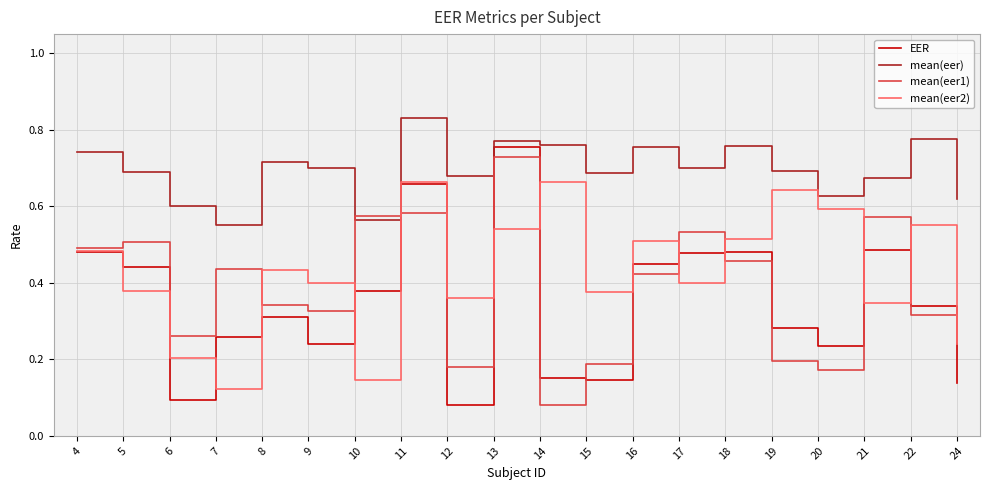

Between which two adjacent categories do mean(eer) and mean(eer1) first intersect?

9 and 10